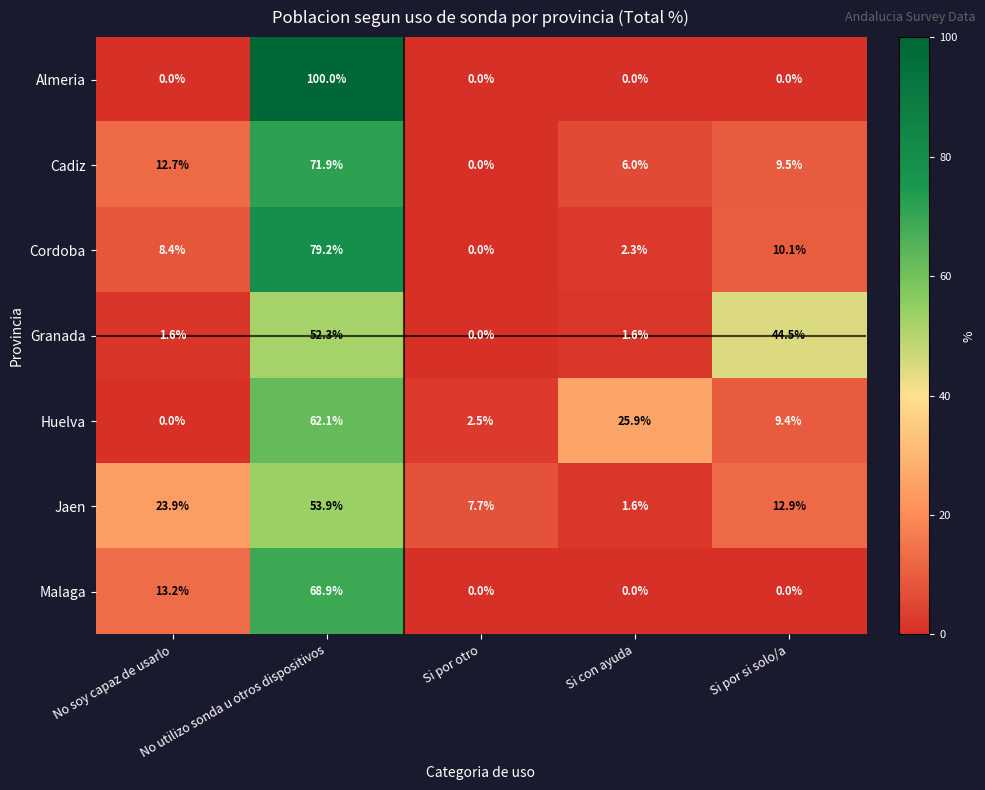

Count the number of data series in this chart.

7